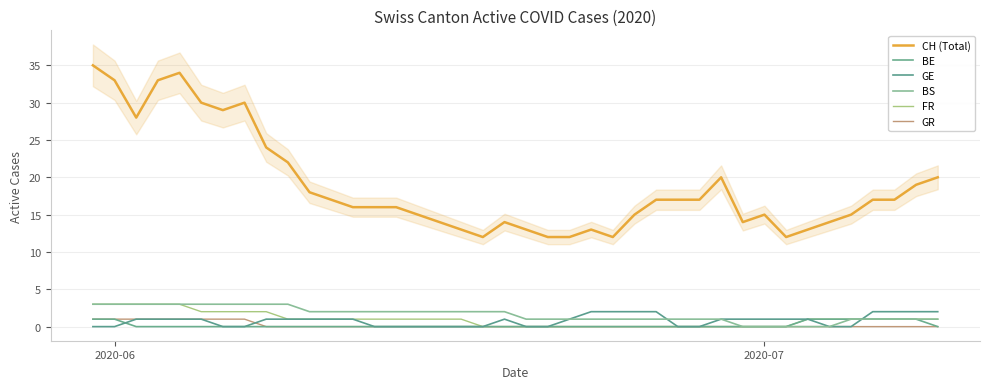

Does the chart have visible grid lines?

Yes